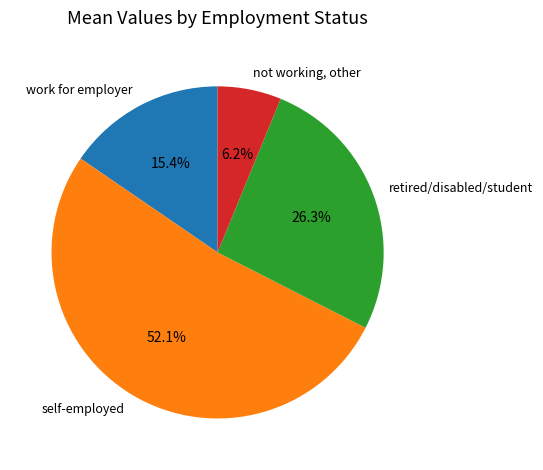

To the nearest percent, what is the combined percentage of not working, other and retired/disabled/student?

32%